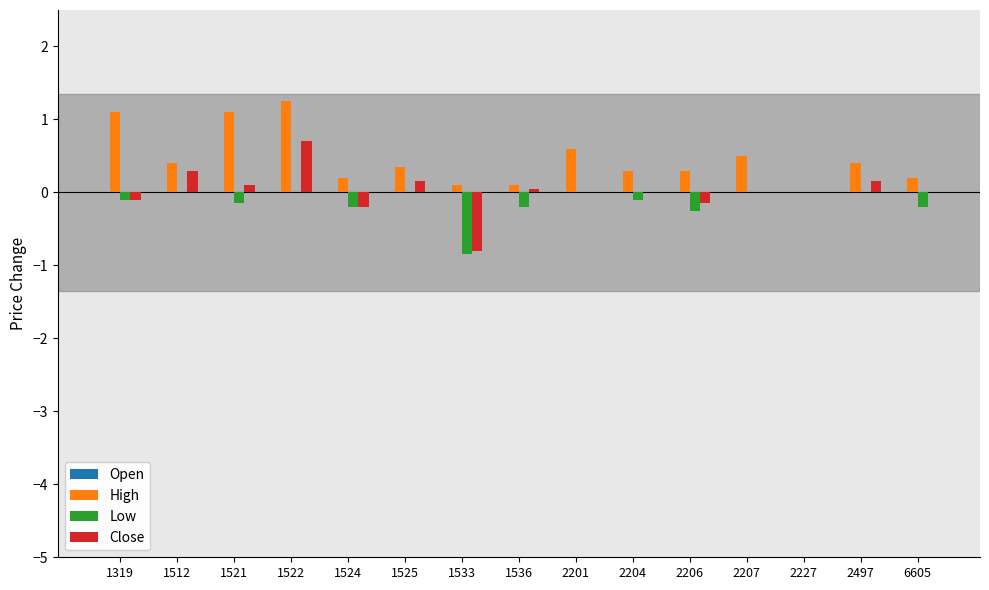

Is the value of Close at 1522 greater than the value of High at 2206?

Yes